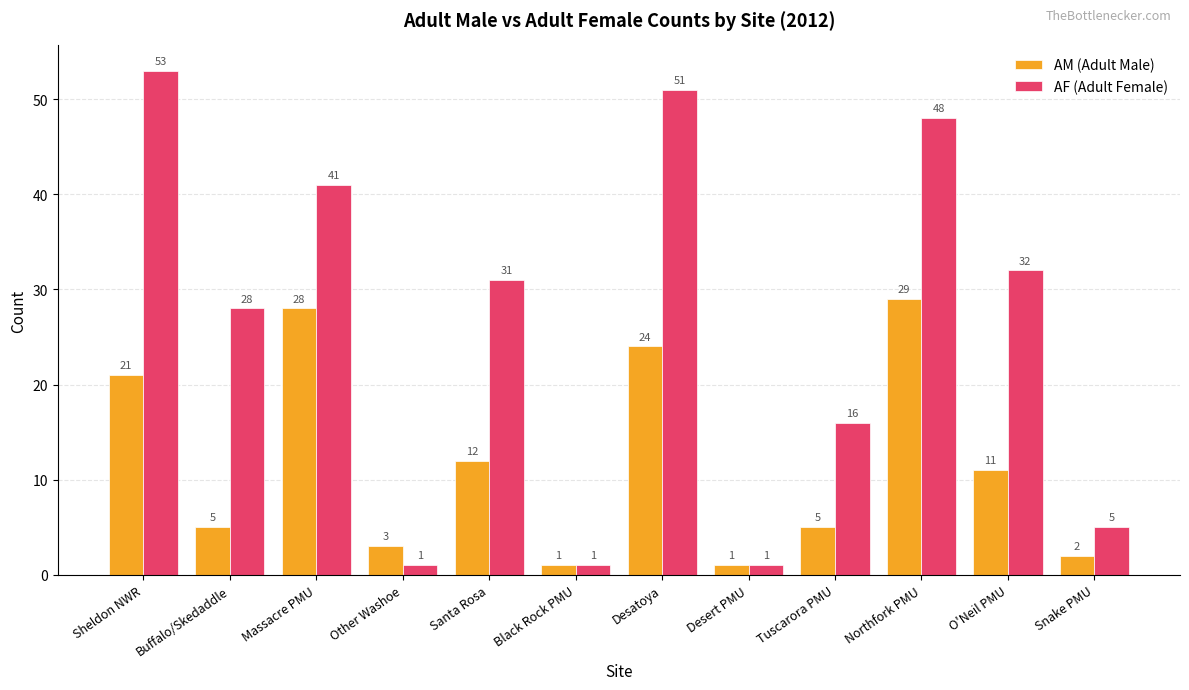

Reading left to right, extract all data points from this chart.

AM (Adult Male): 21	5	28	3	12	1	24	1	5	29	11	2
AF (Adult Female): 53	28	41	1	31	1	51	1	16	48	32	5